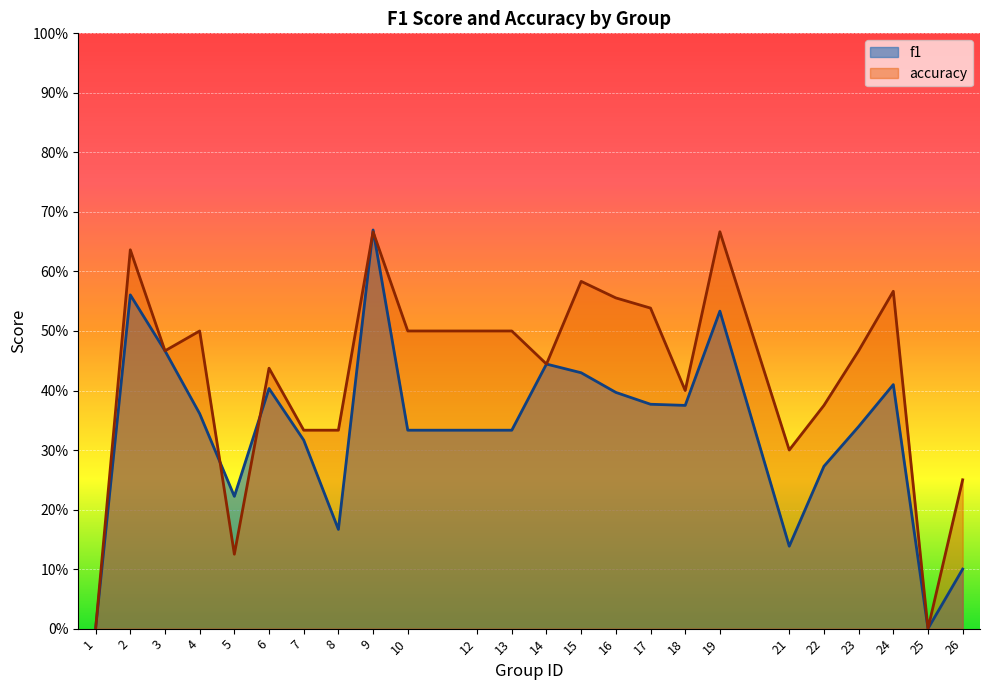

Reading left to right, extract all data points from this chart.

f1: 1=0.0	2=0.6	3=0.5	4=0.4	5=0.2	6=0.4	7=0.3	8=0.2	9=0.7	10=0.3	12=0.3	13=0.3	14=0.4	15=0.4	16=0.4	17=0.4	18=0.4	19=0.5	21=0.1	22=0.3	23=0.3	24=0.4	25=0.0	26=0.1
accuracy: 1=0.0	2=0.6	3=0.5	4=0.5	5=0.1	6=0.4	7=0.3	8=0.3	9=0.7	10=0.5	12=0.5	13=0.5	14=0.4	15=0.6	16=0.6	17=0.5	18=0.4	19=0.7	21=0.3	22=0.4	23=0.5	24=0.6	25=0.0	26=0.2